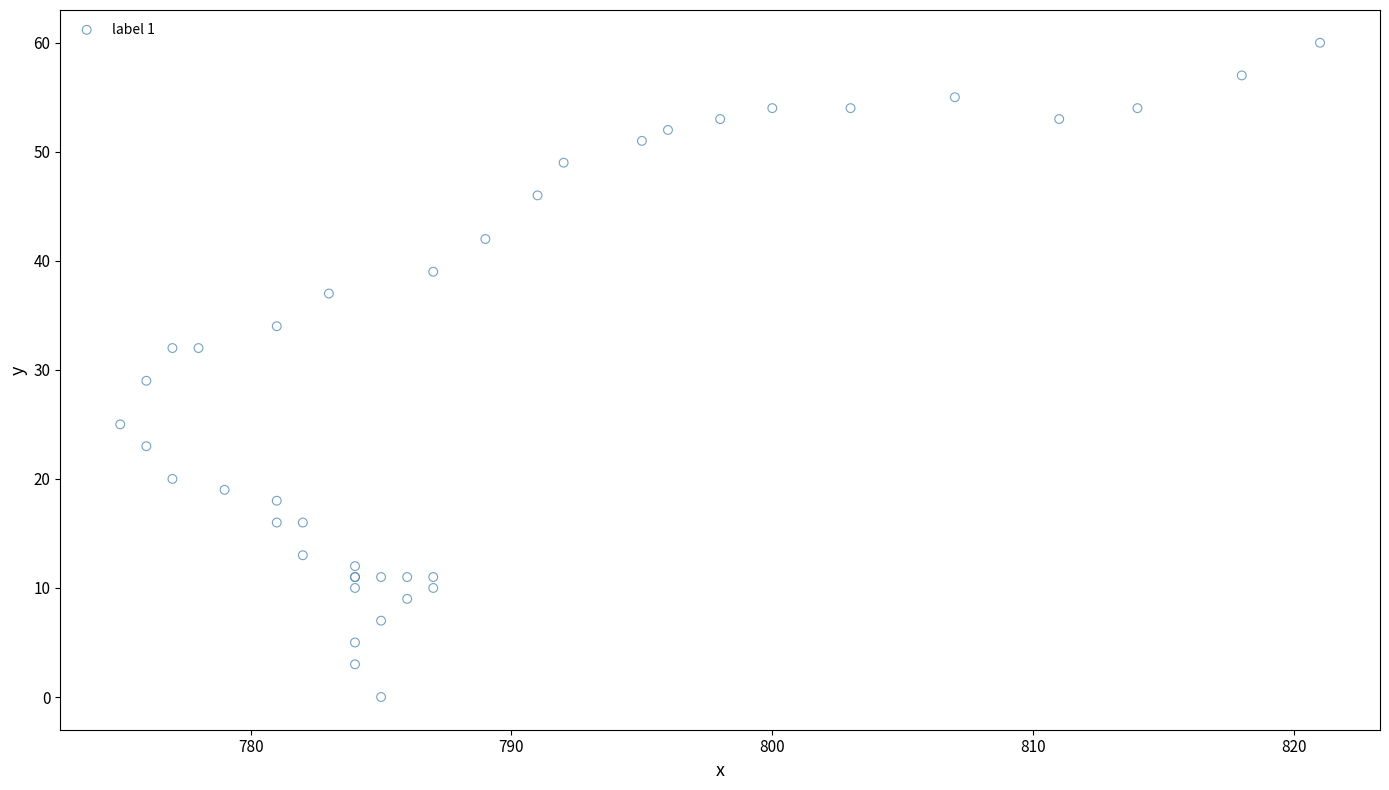

What Y value in the scatter plot is closest to 30?

29